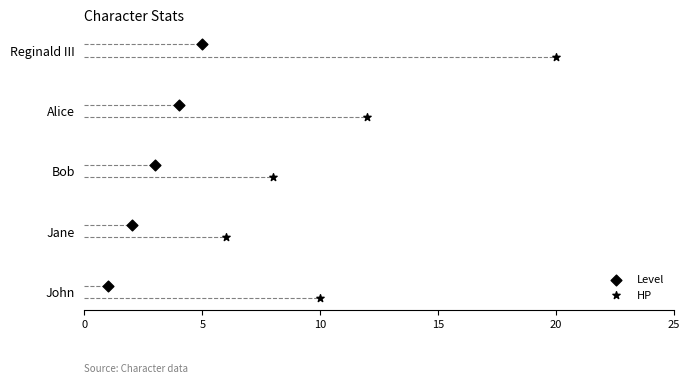

Which series has the largest Y range (max minus min)?

HP